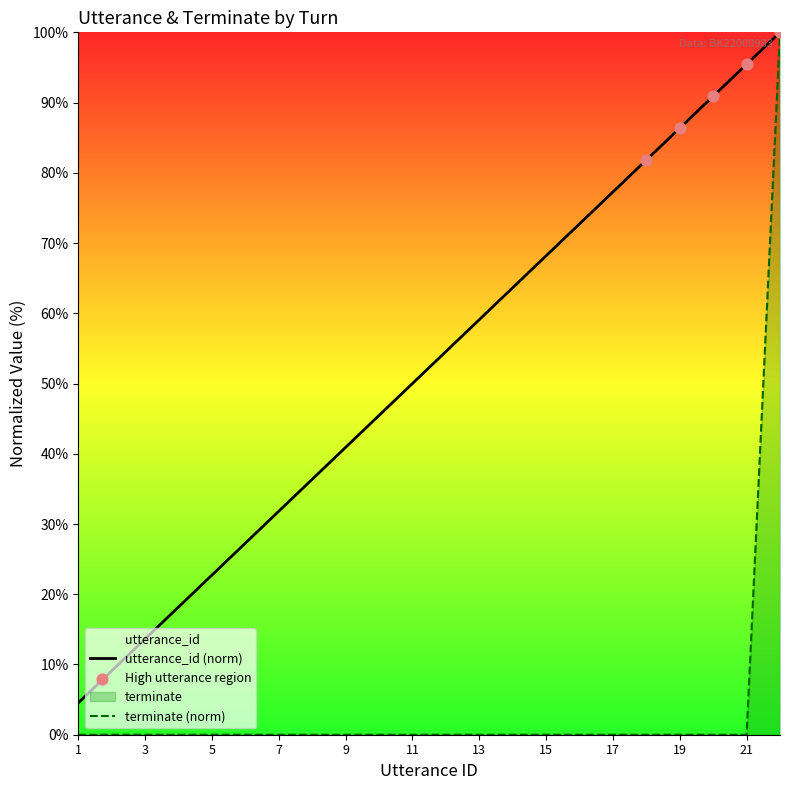

What are all the series names shown in the legend?

utterance_id, terminate